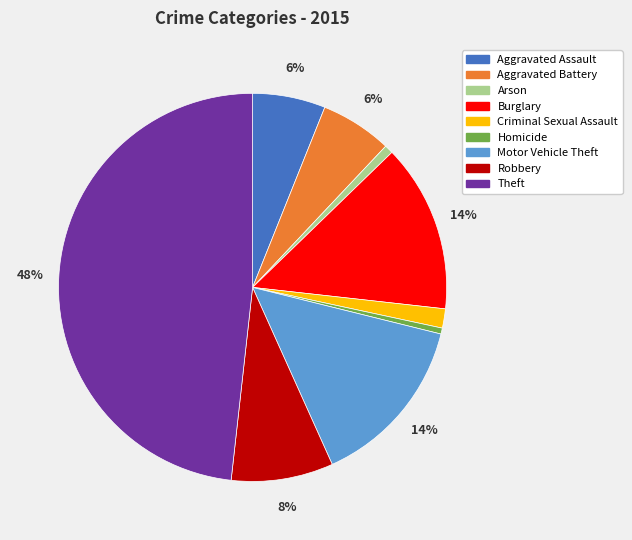

Count the number of slices in the pie.

9